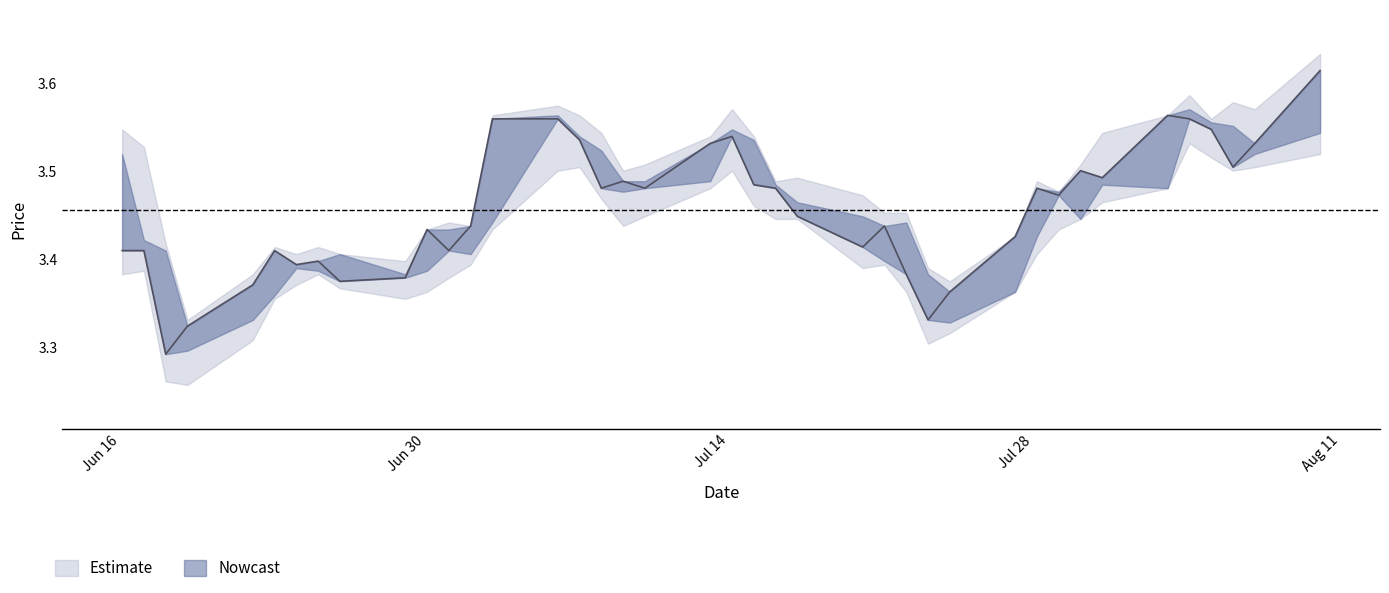

What position from the right is 23?

17